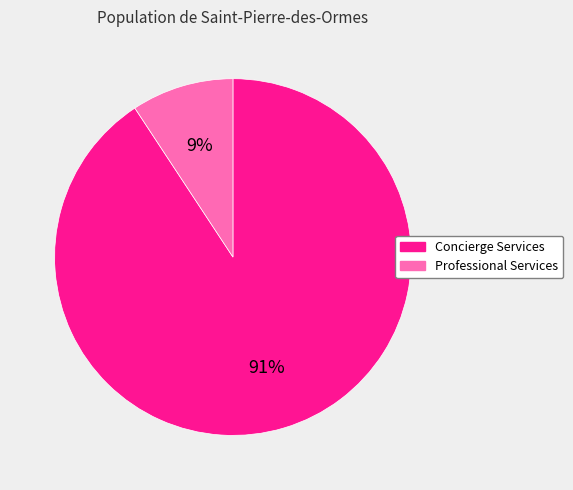

Is there any slice that represents more than half of the pie?

Yes